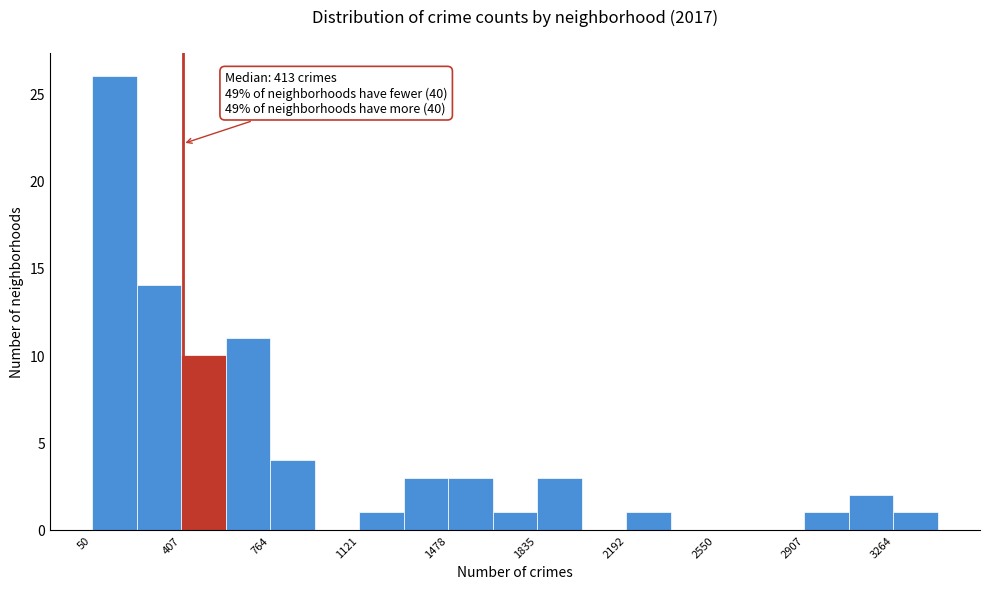

Around what value on the x-axis is the tallest bar? Give the approximate position of its centre, as read against the axis.

150